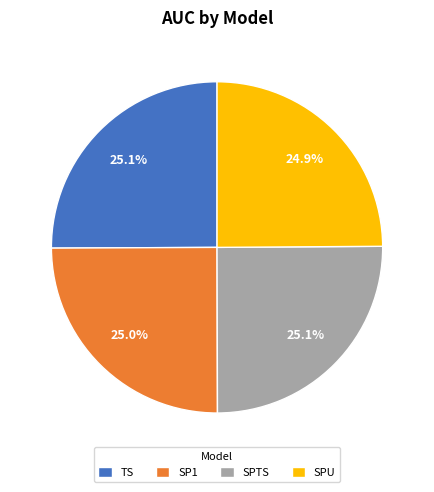

To the nearest percent, what is the average slice percentage?

25%